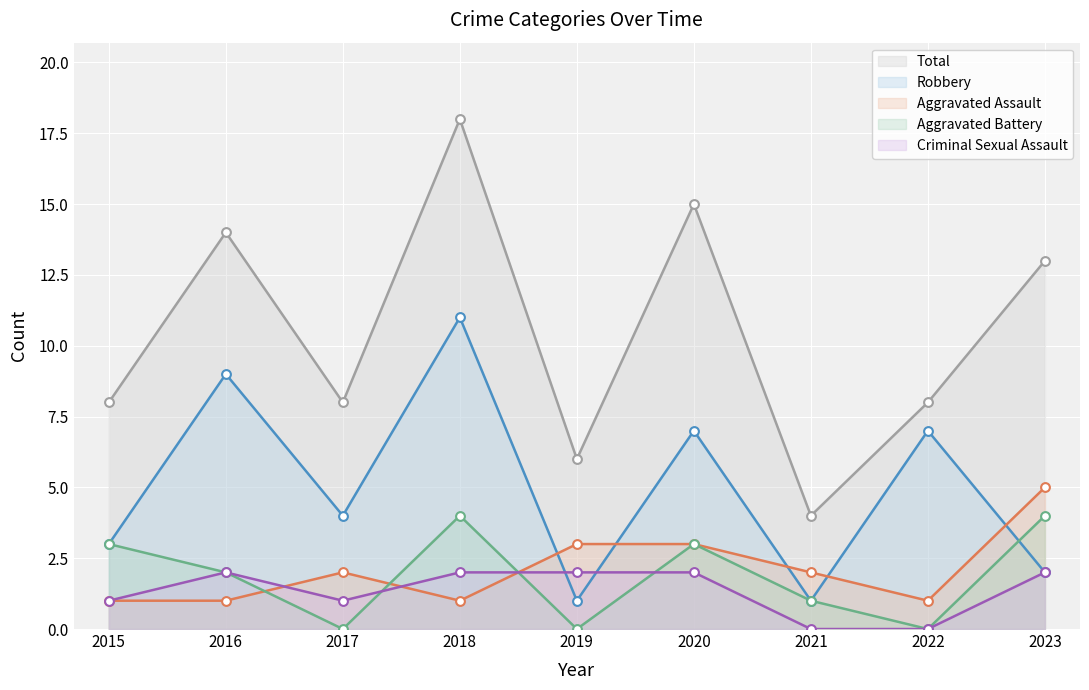

Which series has the largest Y range (max minus min)?

Total